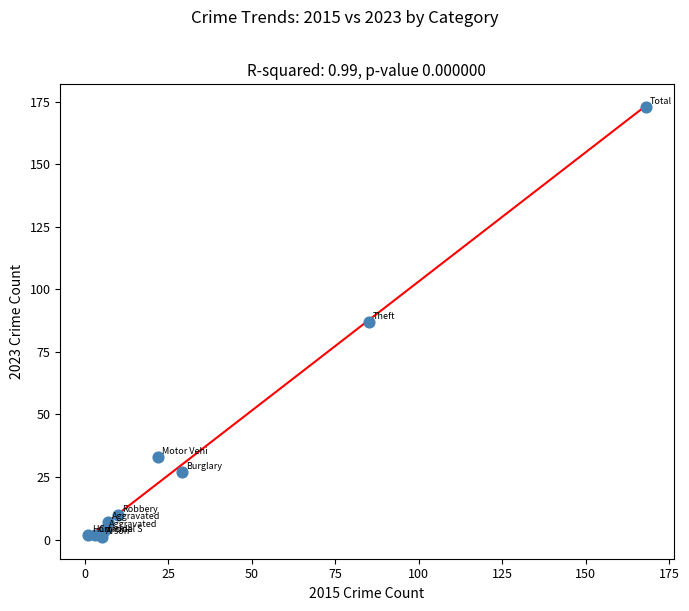

What is the average X value?

34